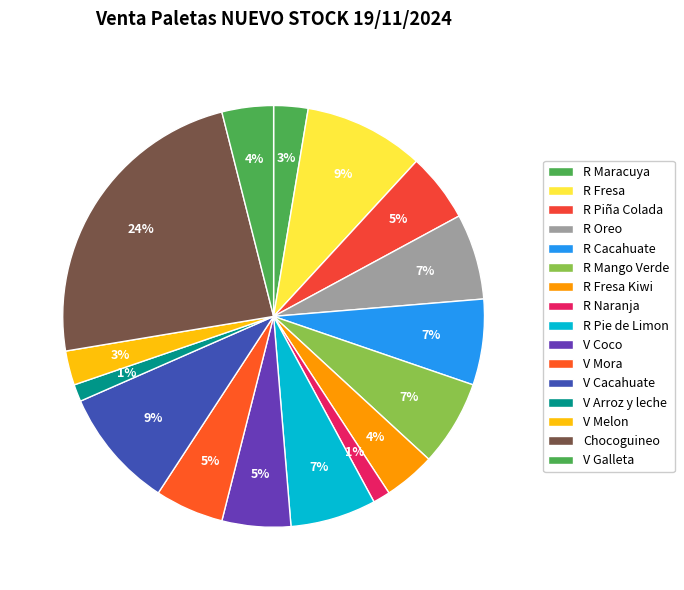

To the nearest percent, what is the average slice percentage?

6%